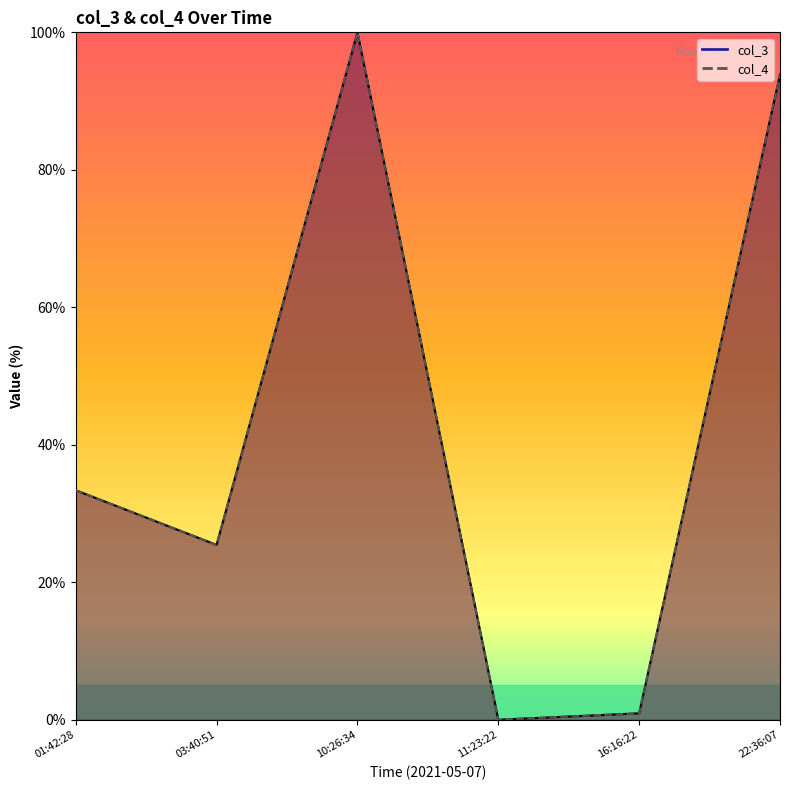

What is the label of the 4th point from the right?

10:26:34